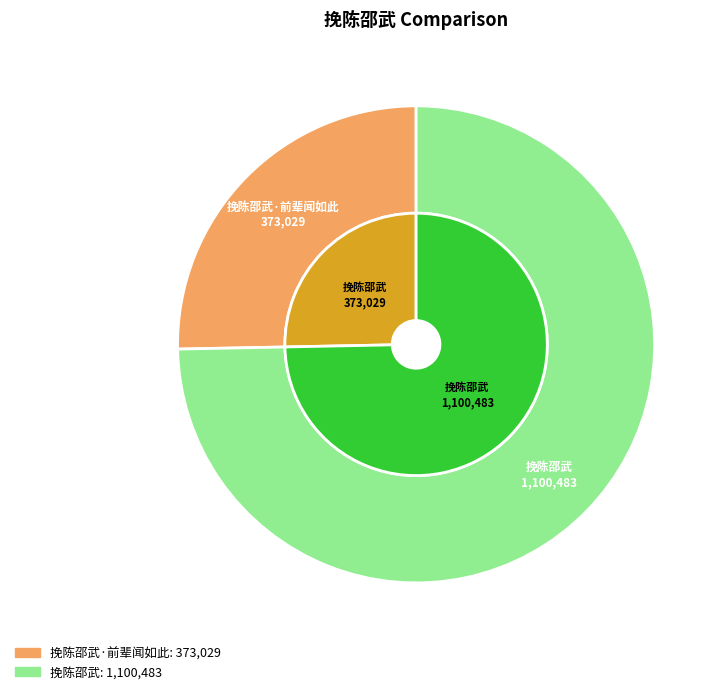

To the nearest percent, what percentage of the pie is 挽陈邵武?

75%